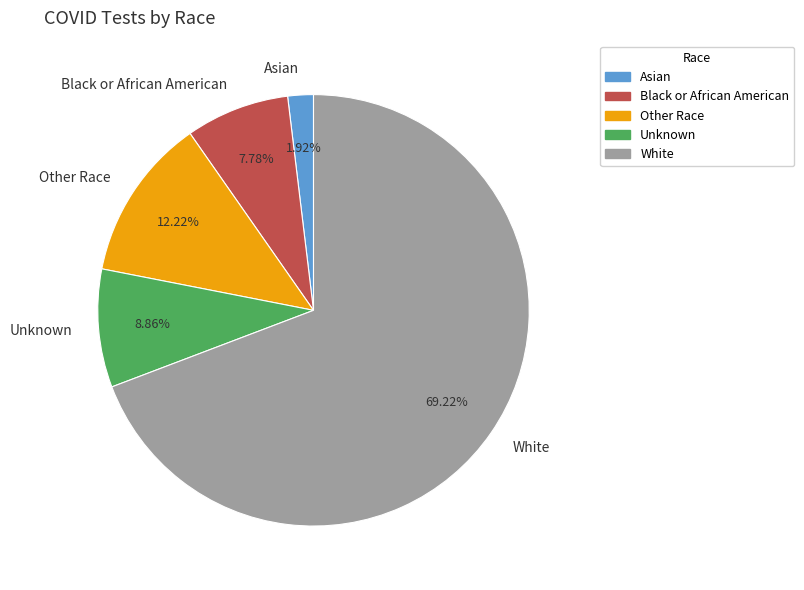

What is the smallest slice in the pie chart?

Asian